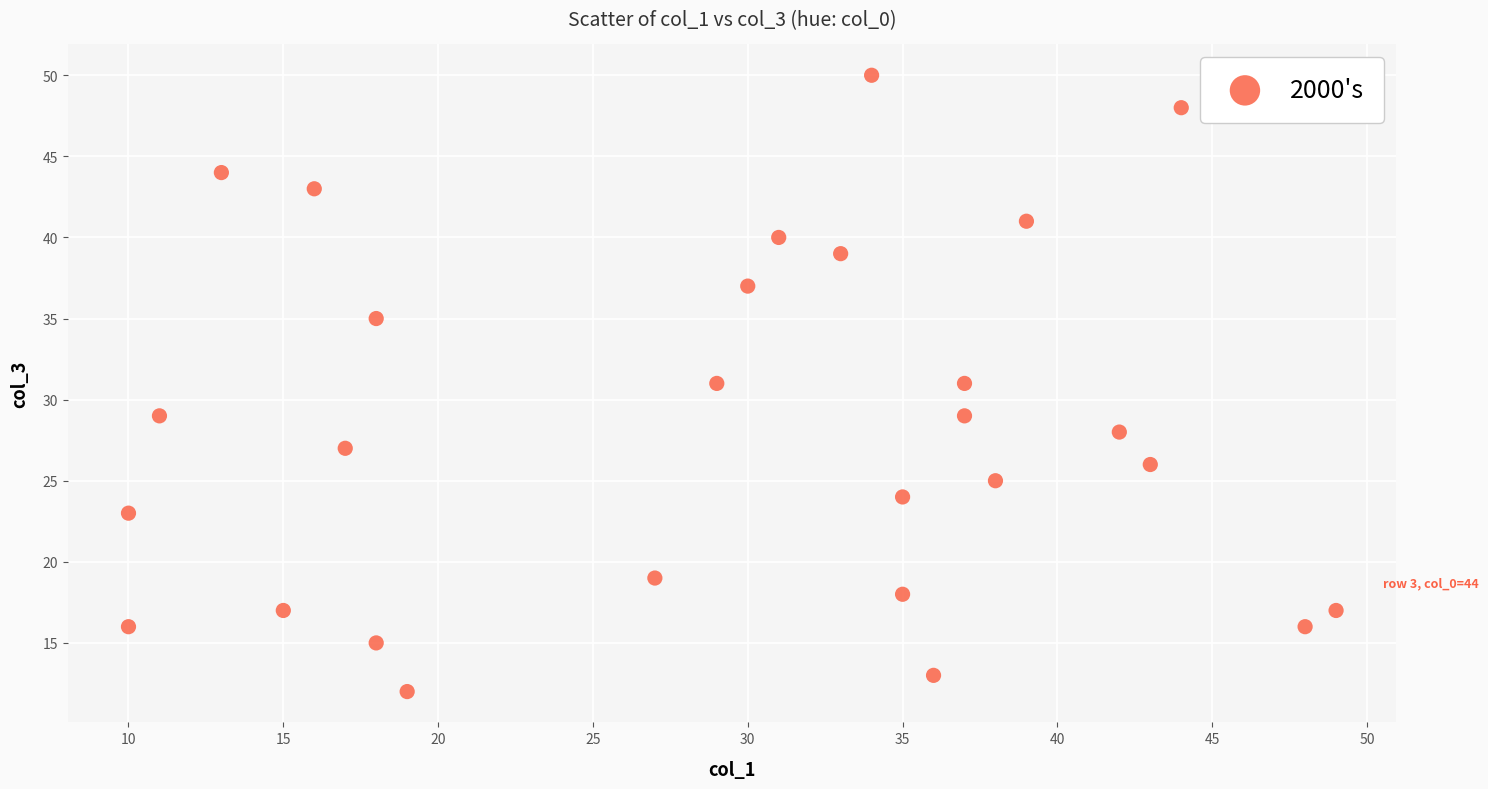

What is the range of Y values (max minus min)?

38